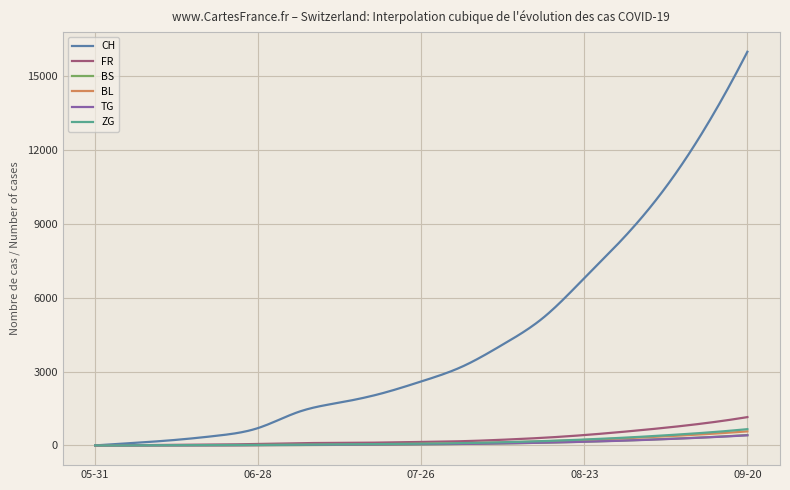

Which series has the largest total across all categories?

CH